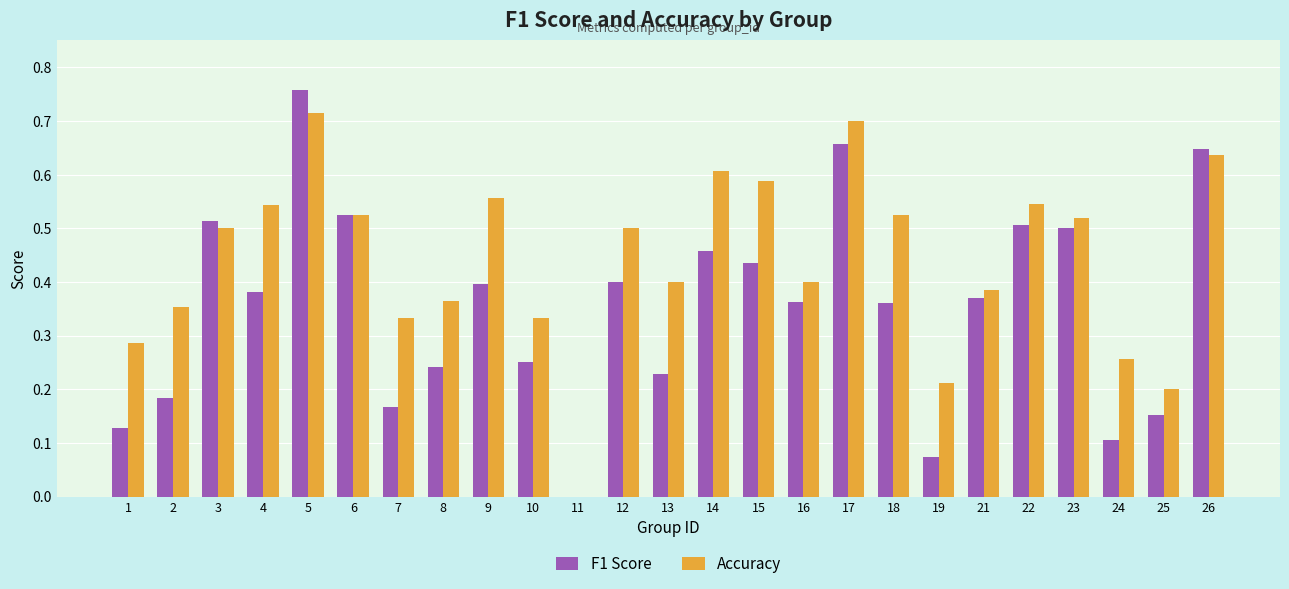

What are all the series names shown in the legend?

F1 Score, Accuracy